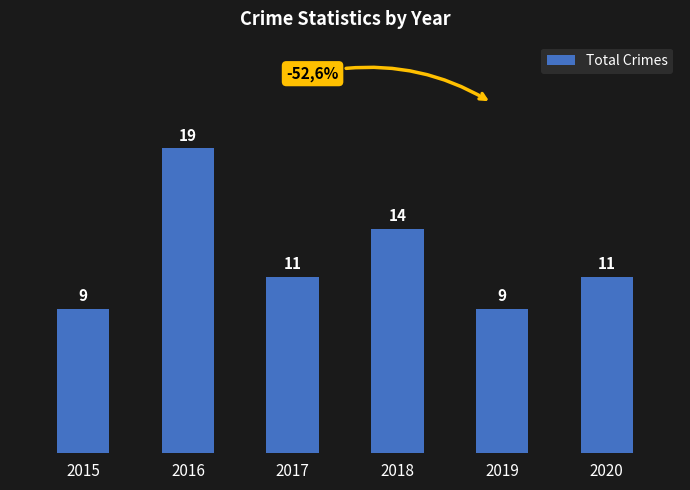

How many data points does each series have?

6